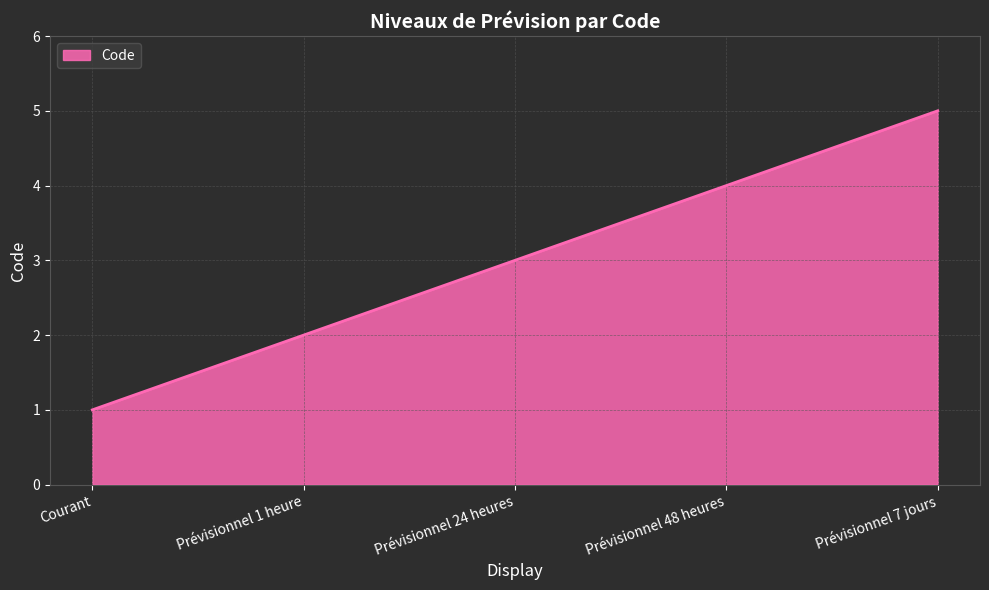

Reading left to right, what are all the values shown in this chart?

Courant=1	Prévisionnel 1 heure=2	Prévisionnel 24 heures=3	Prévisionnel 48 heures=4	Prévisionnel 7 jours=5